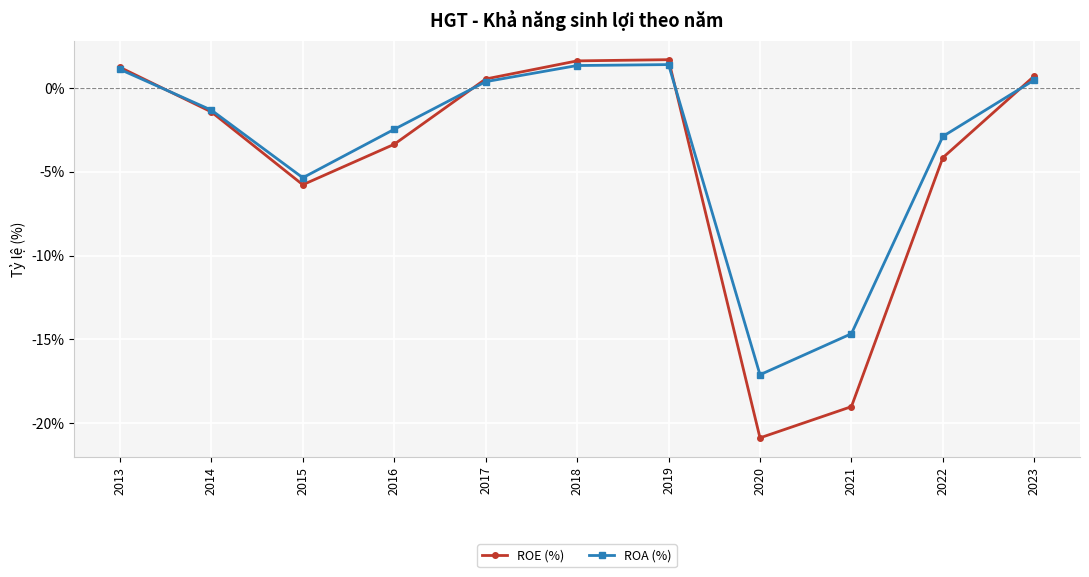

What is the total value across all series at 2017?

0.9